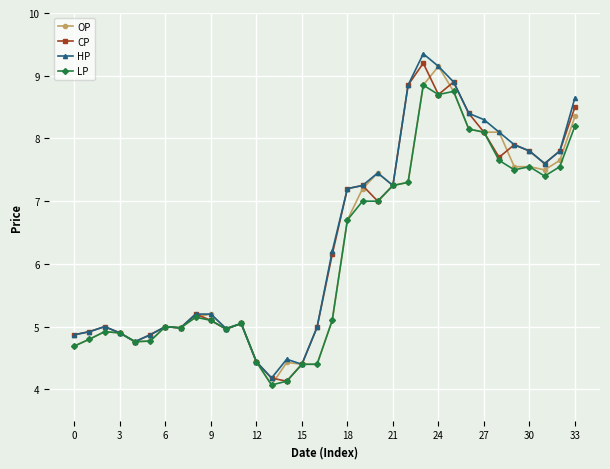

Which series has the largest range (max minus min)?

HP